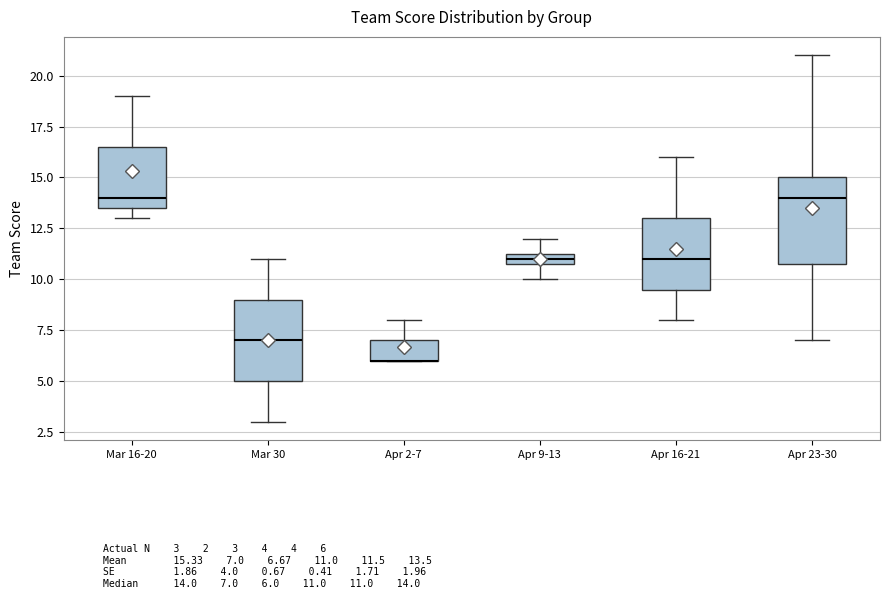

Where is the lower edge of the box for Apr 9-13 on the y-axis? The values are not printed on the chart, so give them approximately, as read against the axis.

11.0